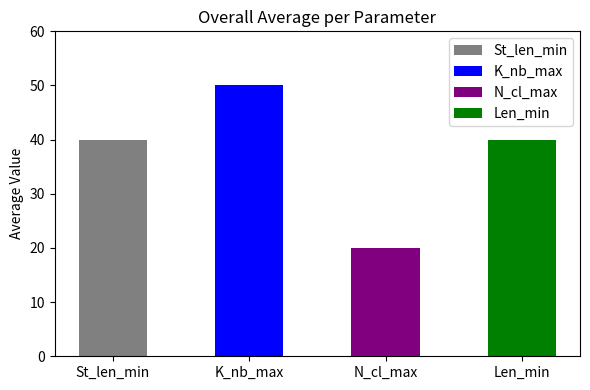

Rank the series at 8 from highest to lowest value.

K_nb_max, St_len_min, Len_min, N_cl_max